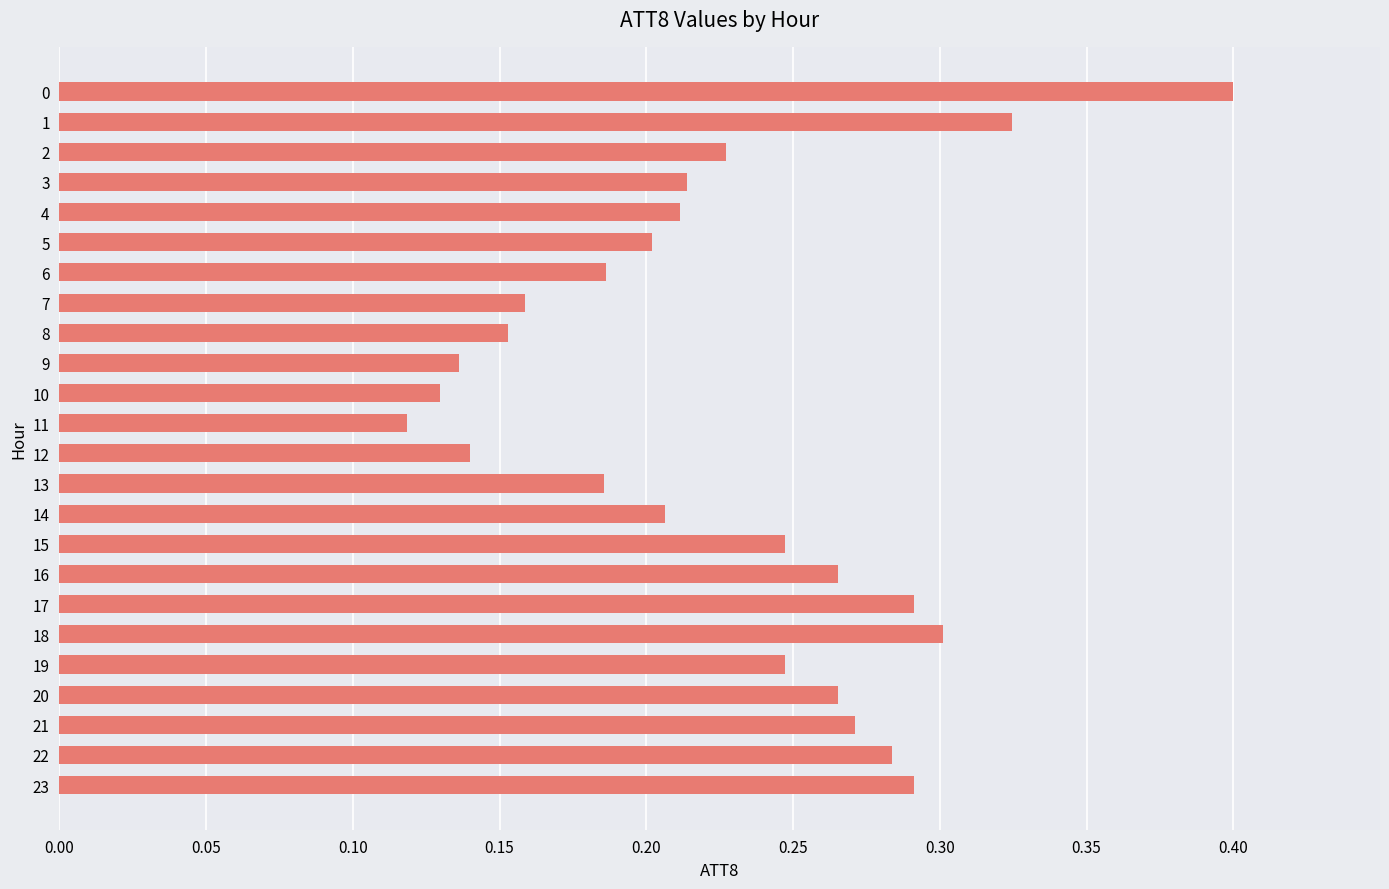

What is the sum of the values at 5 and 0?

0.6